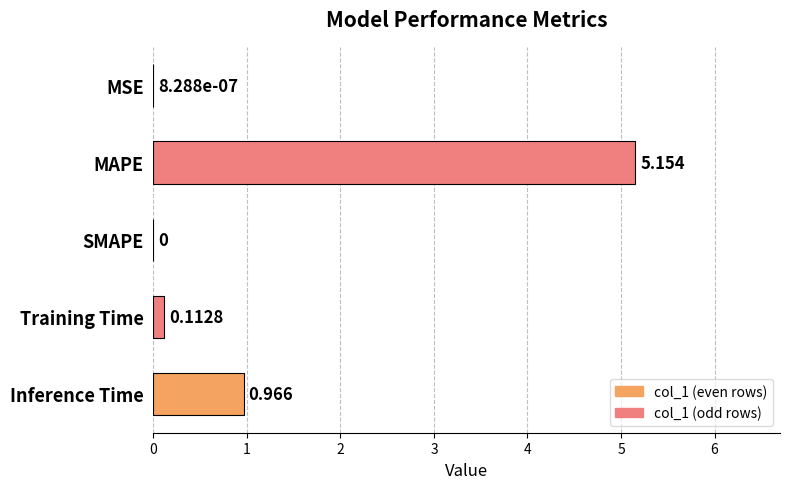

How many series are shown in this chart?

1